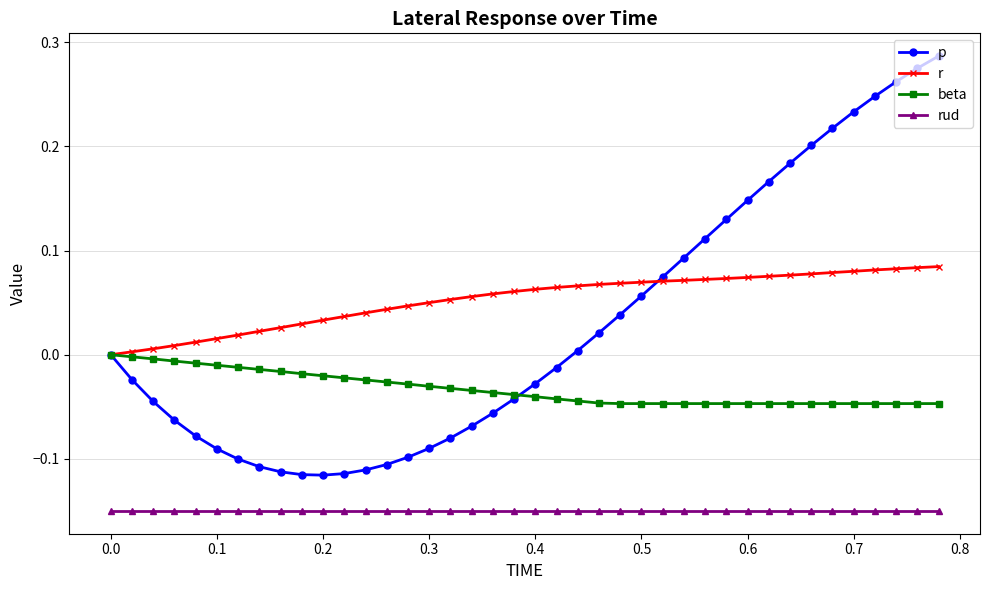

List the series in order of their peak value, highest first.

p, r, beta, rud